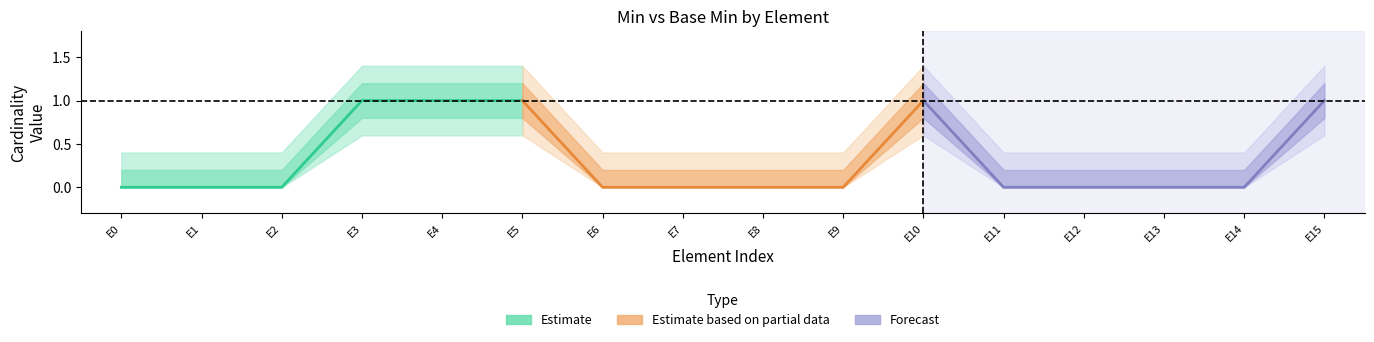

What is the highest value of the Estimate based on partial data series?

1